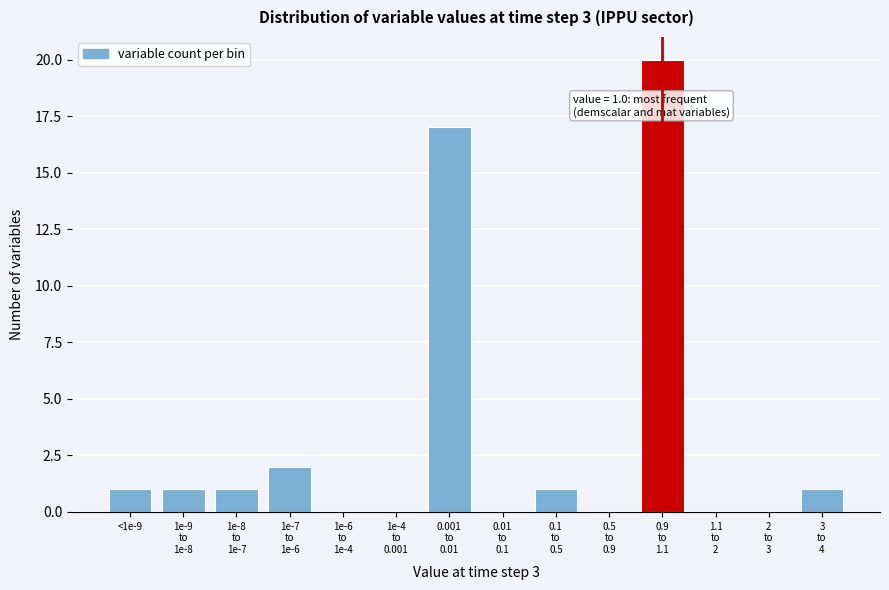

What is the maximum value shown in the chart?

20